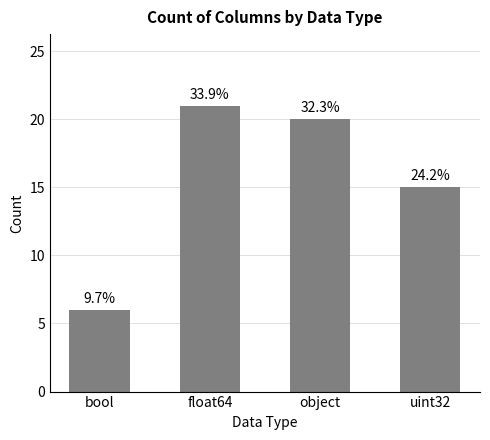

How many bars are there in total?

4